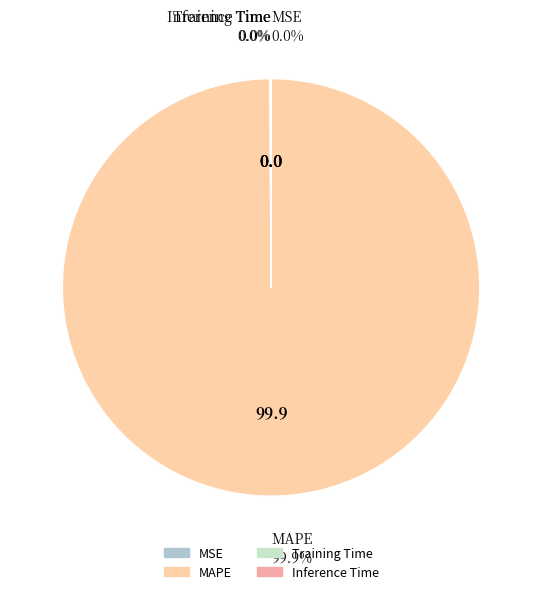

To the nearest percent, what is the average slice percentage?

25%